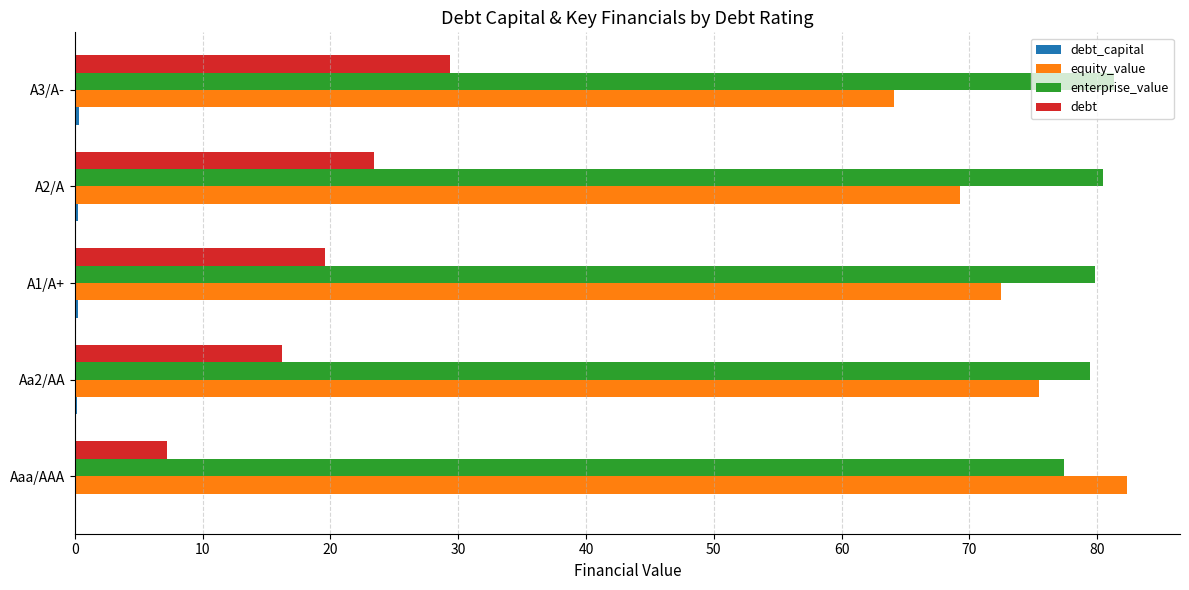

Is the value of enterprise_value at A1/A+ greater than the value of equity_value at A3/A-?

Yes